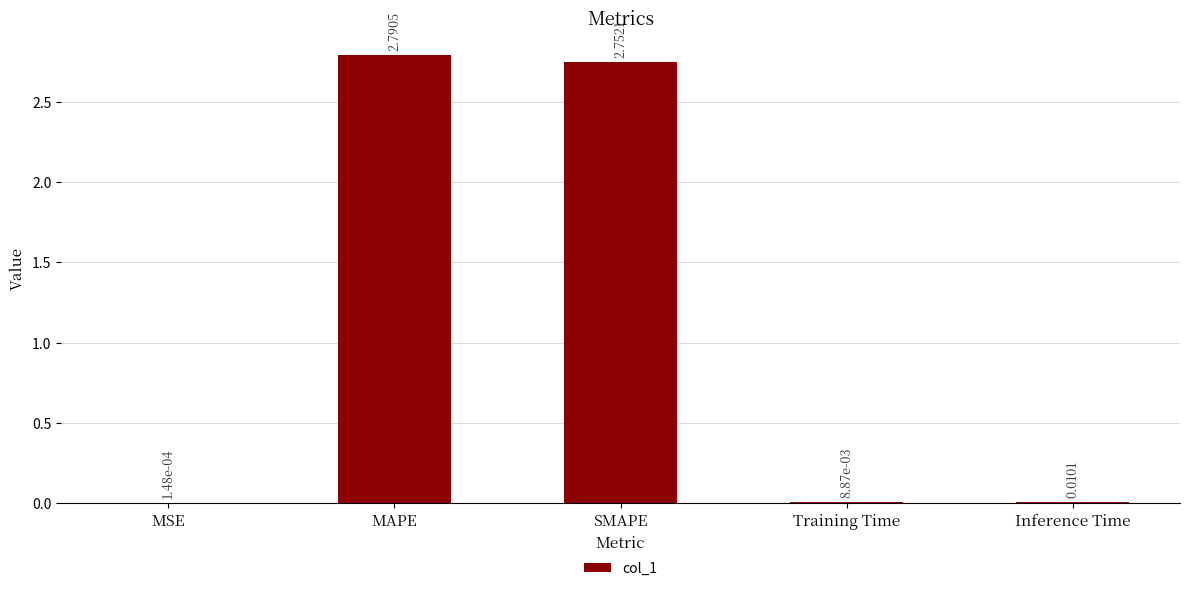

Which category has the highest value across all series?

MAPE